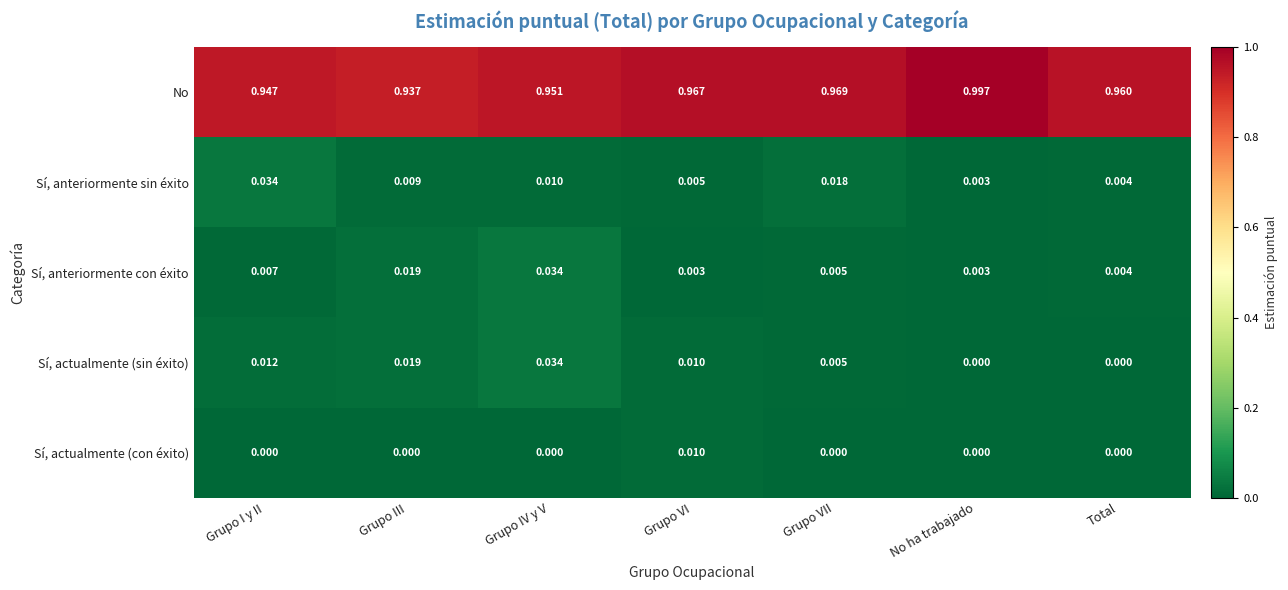

Which label corresponds to the largest value in the chart?

No ha trabajado